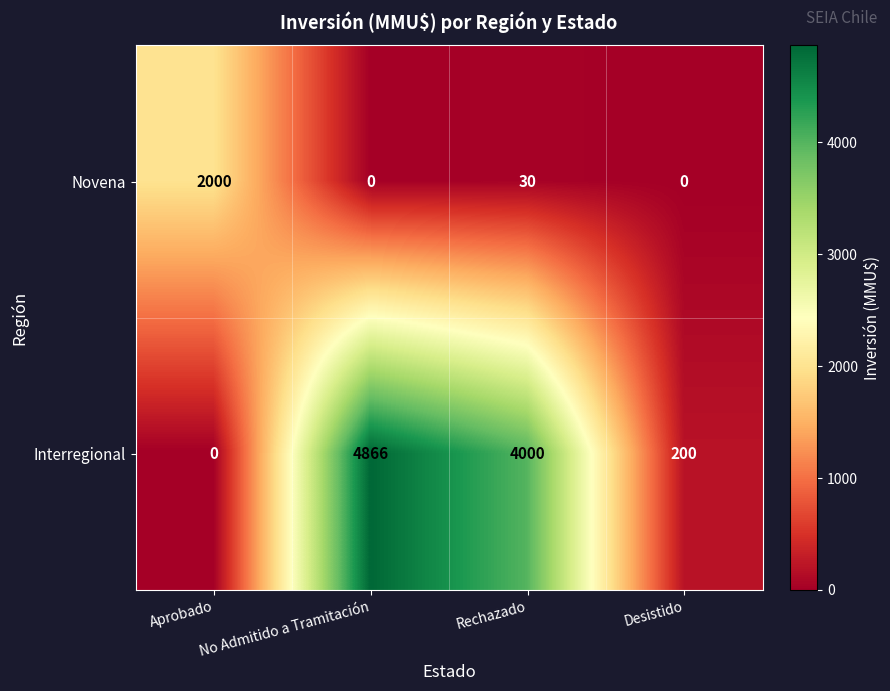

At Aprobado, list the series in order from smallest to largest.

Interregional, Novena